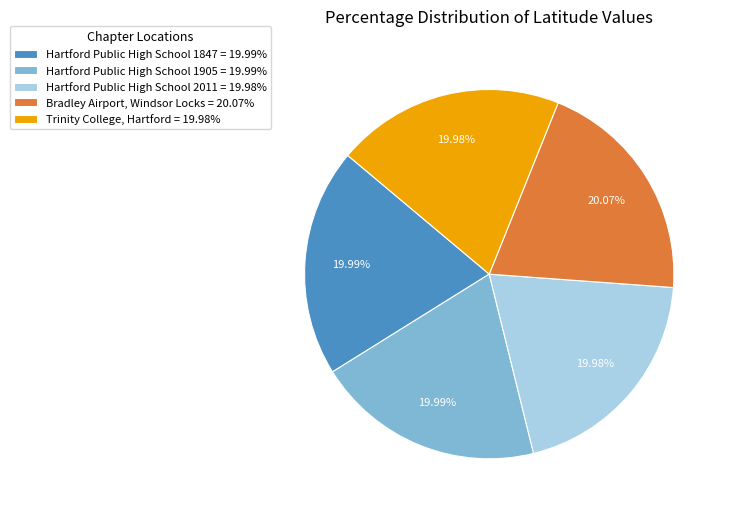

Approximately how many times larger is the value at Hartford Public High School 1847 = 19.99% compared to Bradley Airport, Windsor Locks = 20.07%?

1.0